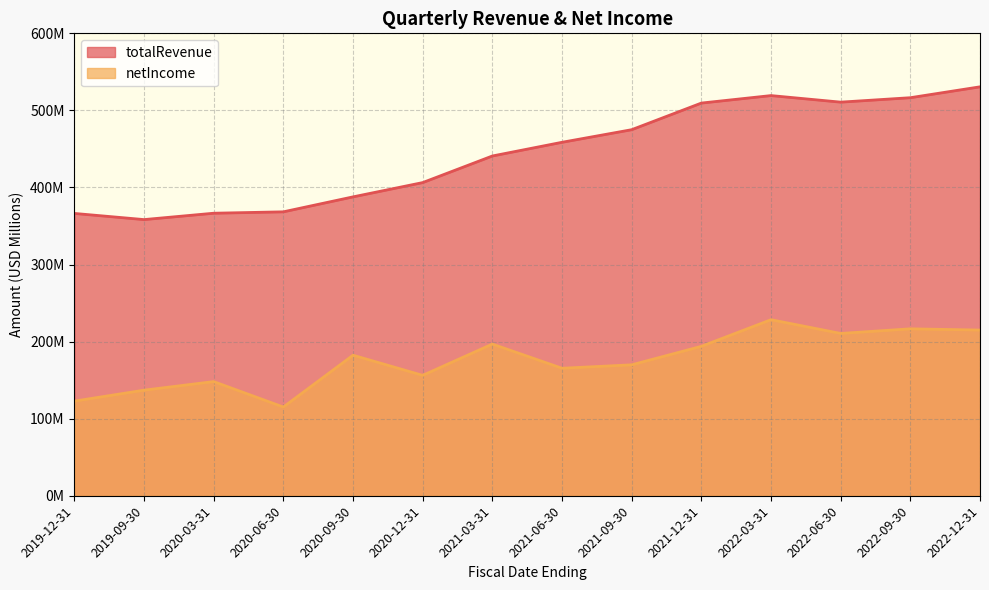

Reading left to right, transcribe all the data shown in this chart.

totalRevenue: 2019-12-31=366.3	2019-09-30=358.3	2020-03-31=366.6	2020-06-30=368.4	2020-09-30=387.8	2020-12-31=406.3	2021-03-31=440.8	2021-06-30=458.6	2021-09-30=475.0	2021-12-31=509.5	2022-03-31=519.2	2022-06-30=510.7	2022-09-30=516.5	2022-12-31=530.6
netIncome: 2019-12-31=122.8	2019-09-30=137.0	2020-03-31=148.1	2020-06-30=115.1	2020-09-30=182.4	2020-12-31=156.2	2021-03-31=196.8	2021-06-30=165.4	2021-09-30=169.9	2021-12-31=193.9	2022-03-31=228.4	2022-06-30=210.6	2022-09-30=216.6	2022-12-31=215.0